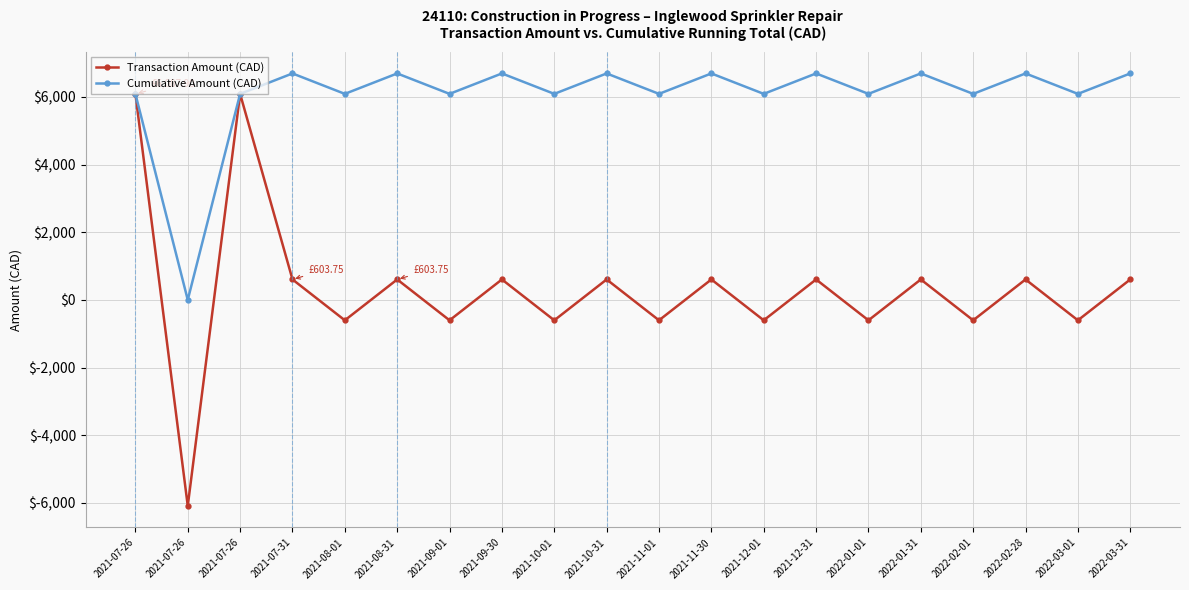

How many values in the Cumulative Amount (CAD) series are below 6087?

1